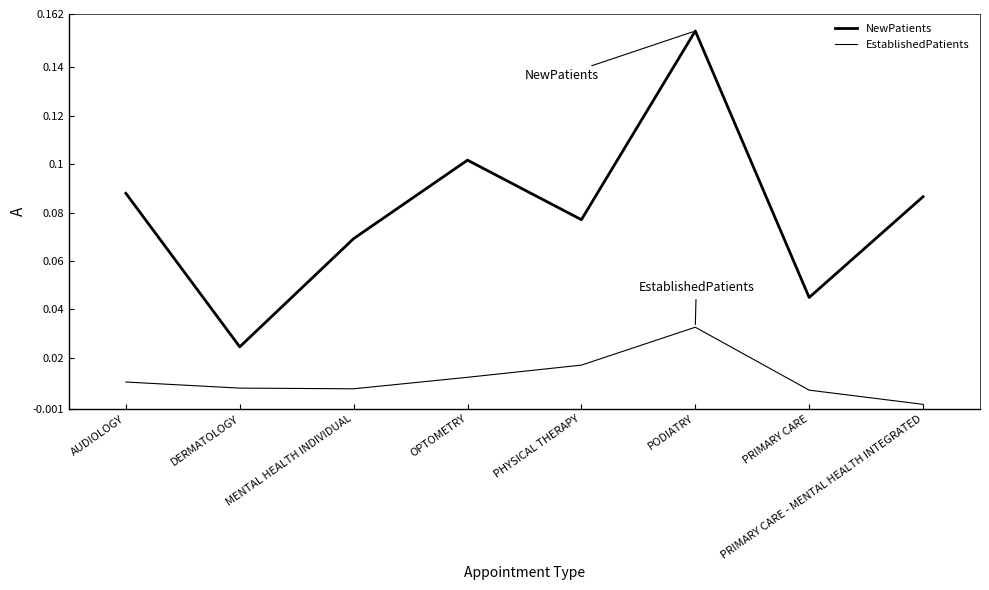

List the series in order of their peak value, highest first.

NewPatients, EstablishedPatients